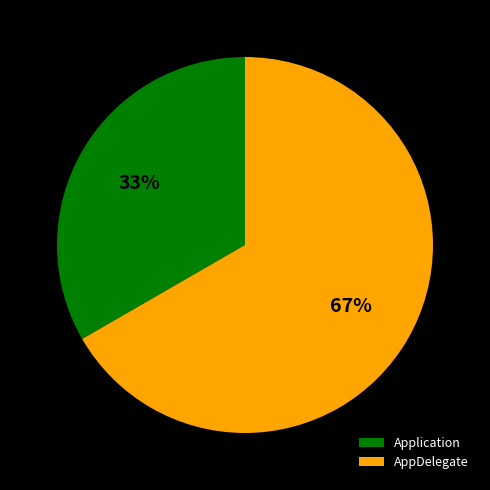

Rank the categories by value from lowest to highest.

Application, AppDelegate